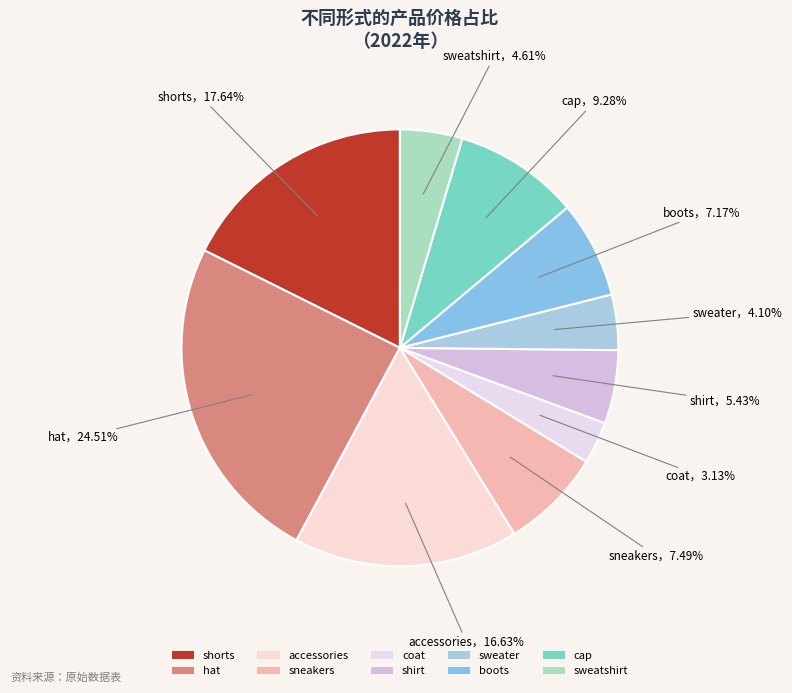

Is it true that hat is 25% of the pie?

True